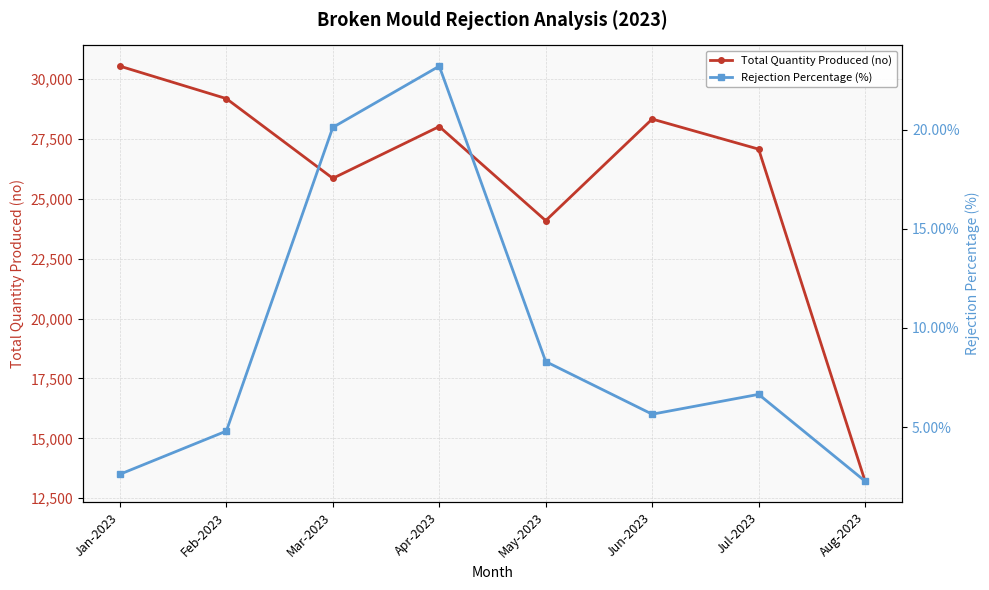

Which series has the largest total across all categories?

Total Quantity Produced (no)